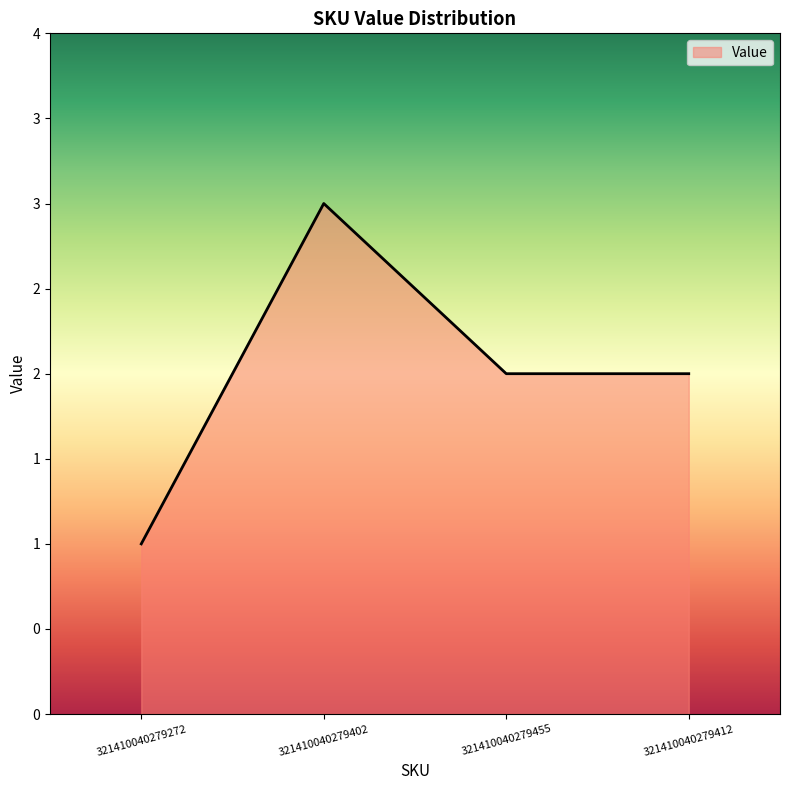

Is this an area chart (filled region under the line)?

Yes